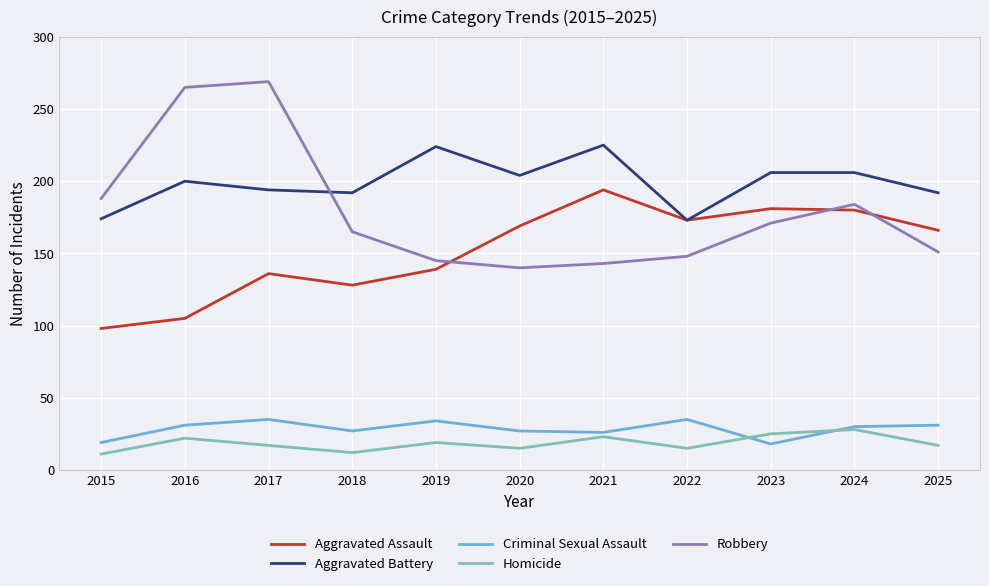

True or false: Robbery and Homicide cross at least once.

False